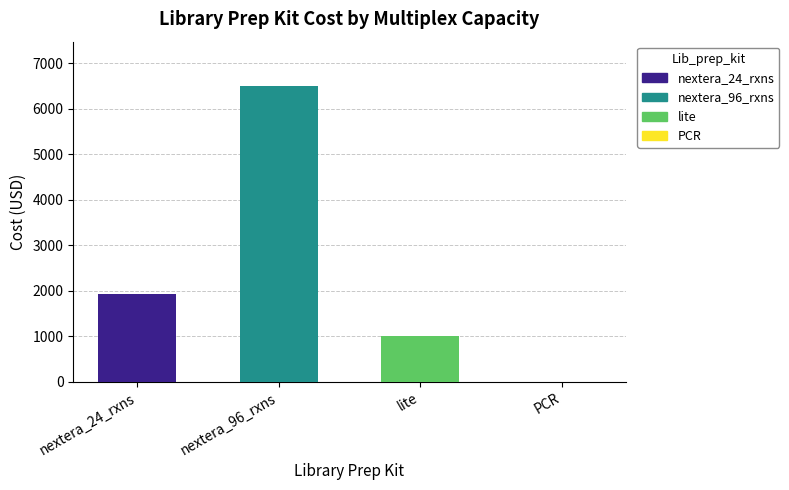

Which has a higher value, nextera_96_rxns or lite?

nextera_96_rxns